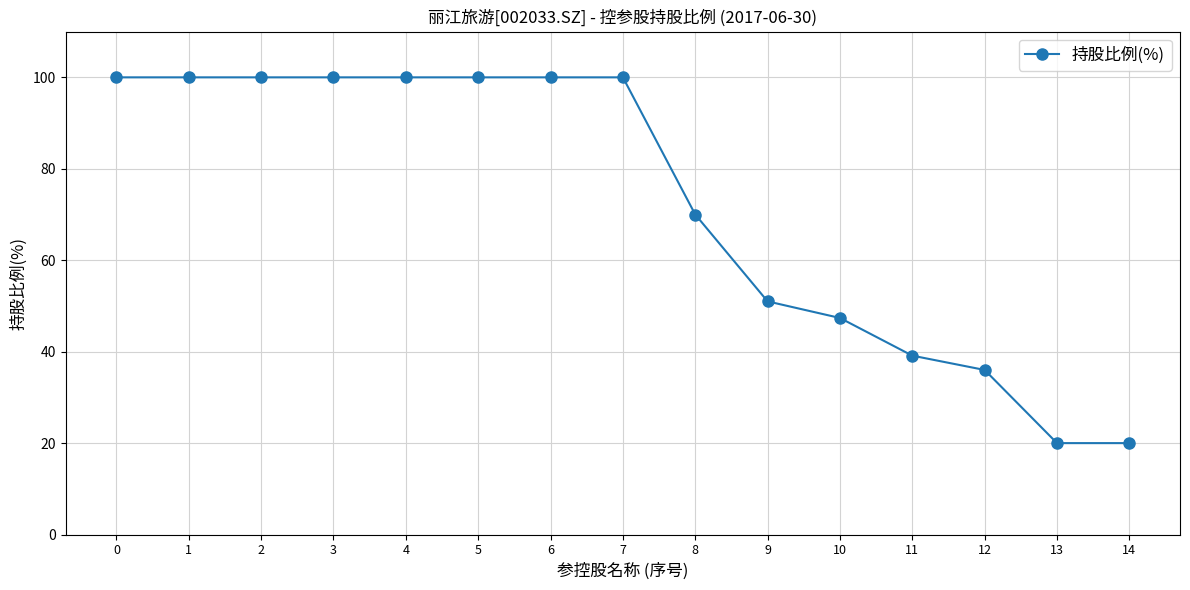

What is the maximum value shown in the chart?

100.0